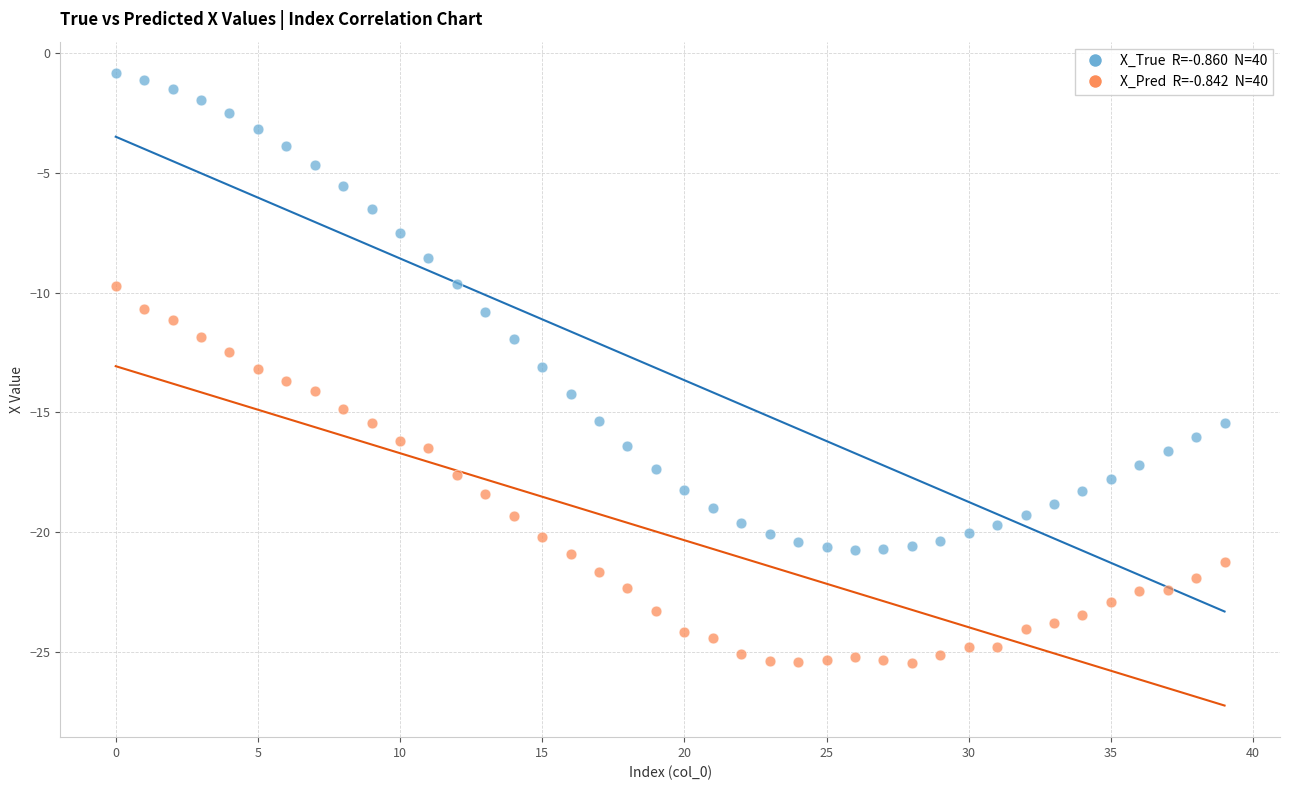

Across all data points, what is the range of Y values (max minus min)?

24.6